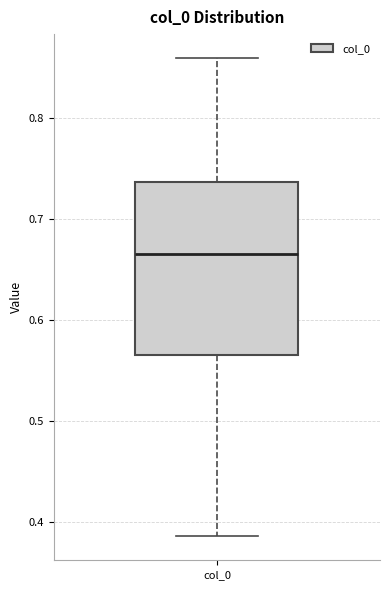

Read this box plot against the y-axis: the position of the median line, the range covered by the box, and the ends of both whiskers. The values are not printed on the chart, so give them approximately, as read against the axis.

median 0.67, box 0.56 to 0.74, whiskers 0.39 to 0.86